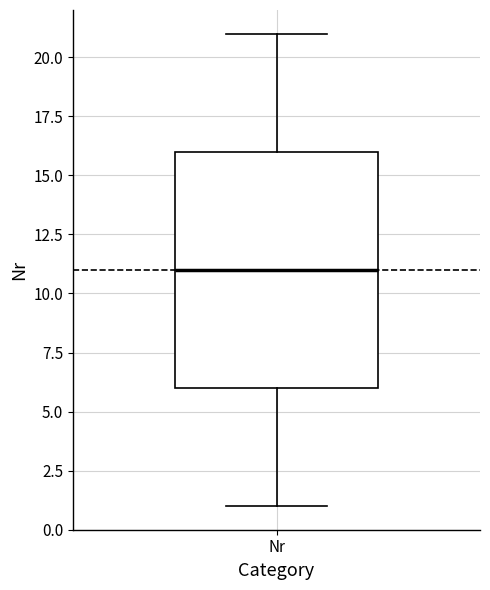

Where is the lower edge of the box for Nr on the y-axis? The values are not printed on the chart, so give them approximately, as read against the axis.

6